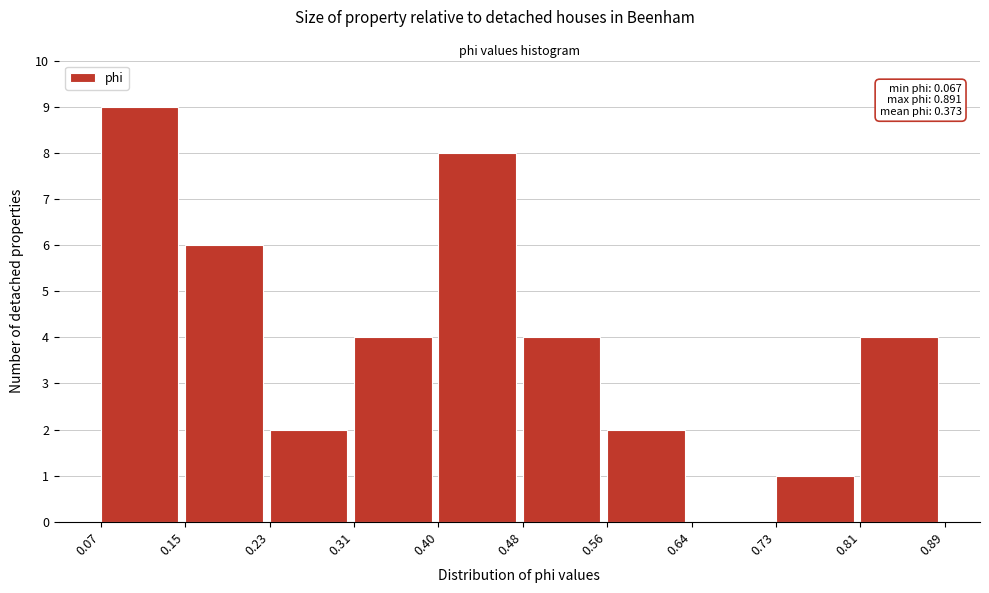

Which range on the x-axis has the tallest bar?

0.07 to 0.15